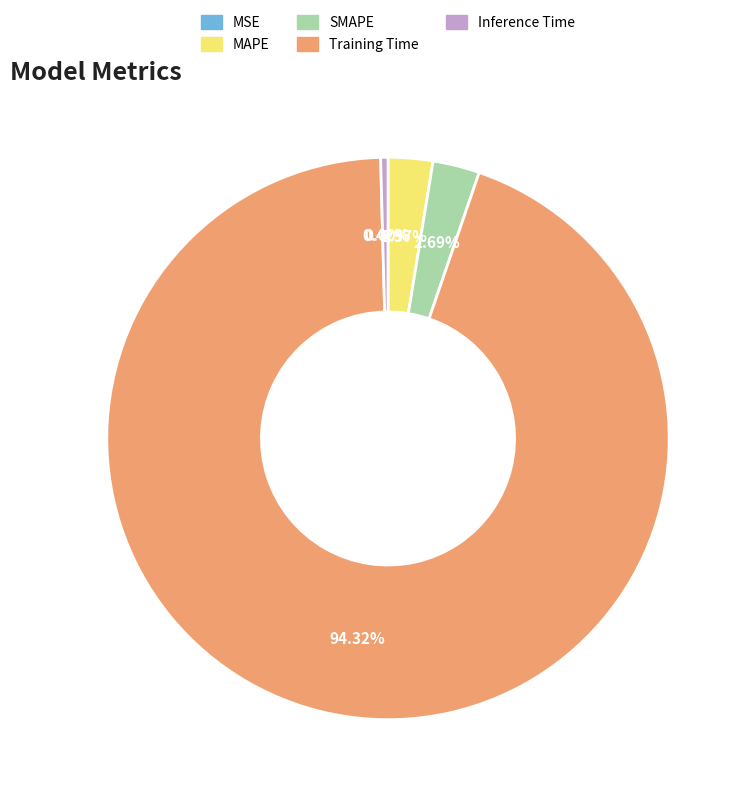

Combined, what portion of the pie is SMAPE and Training Time?

97.0%